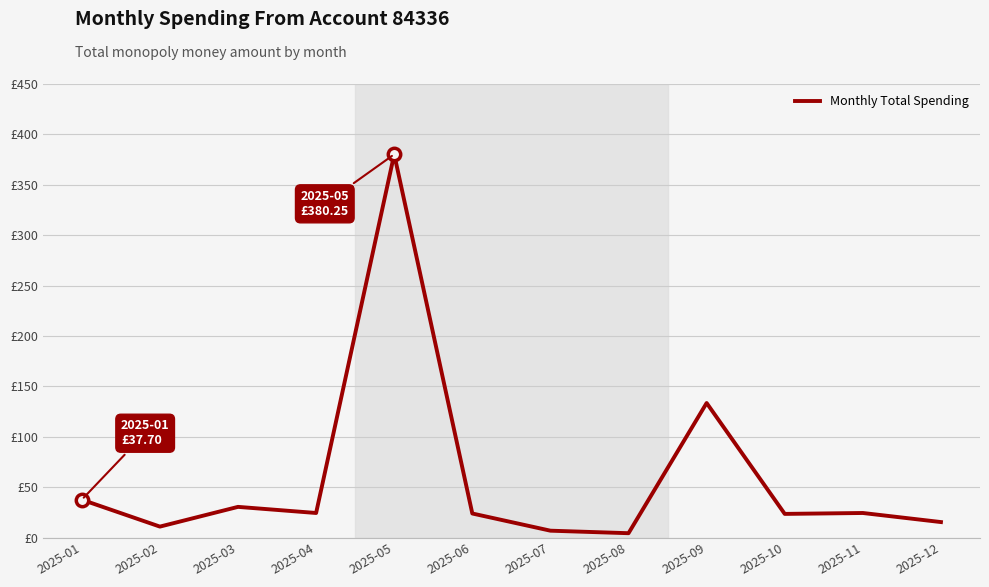

Is this an area chart (filled region under the line)?

No